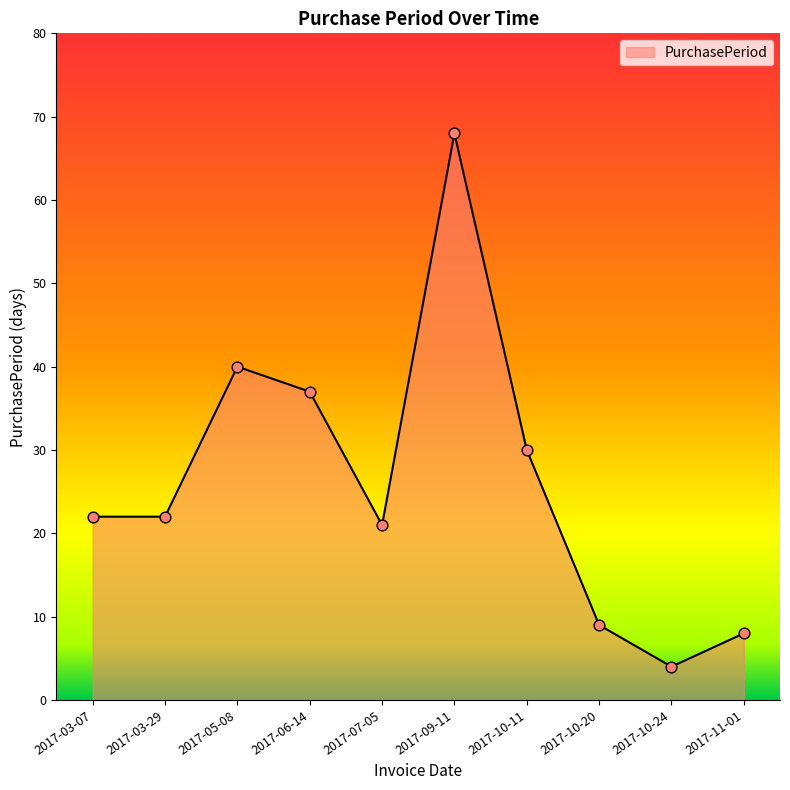

What is the change in value from 2017-07-05 to 2017-10-20?

-12